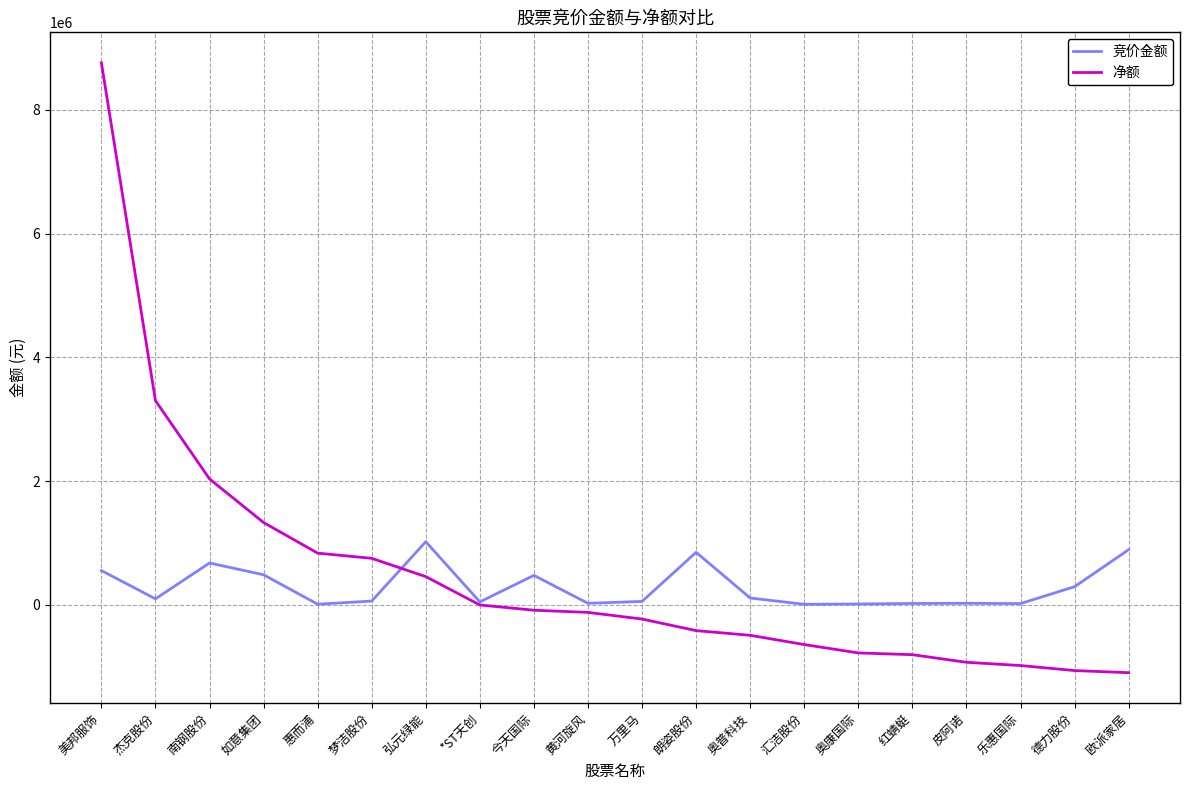

Where is 净额 nearest to the value 3832323?

杰克股份